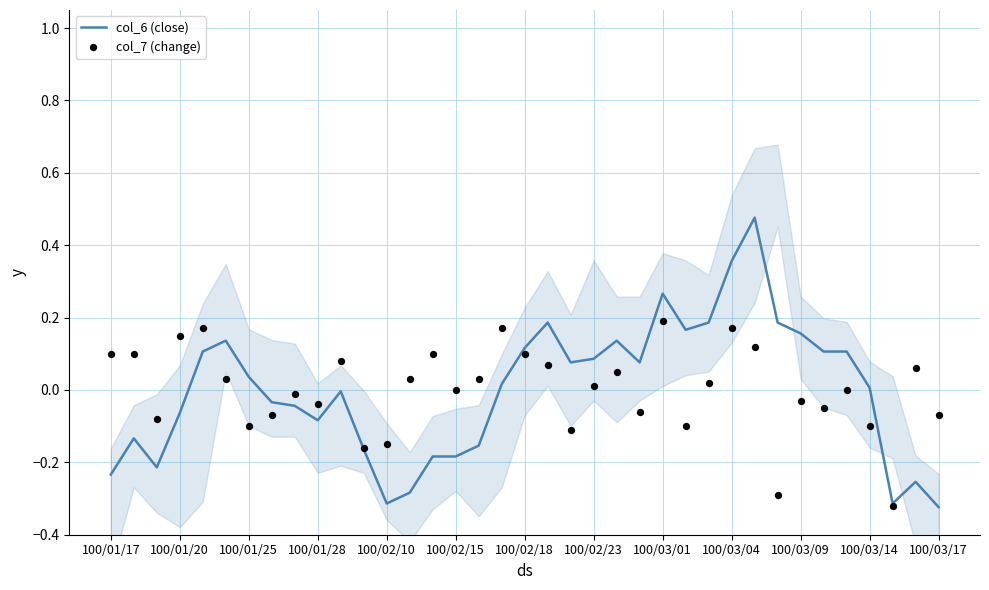

Which series contains the highest Y value?

col_6 (close)